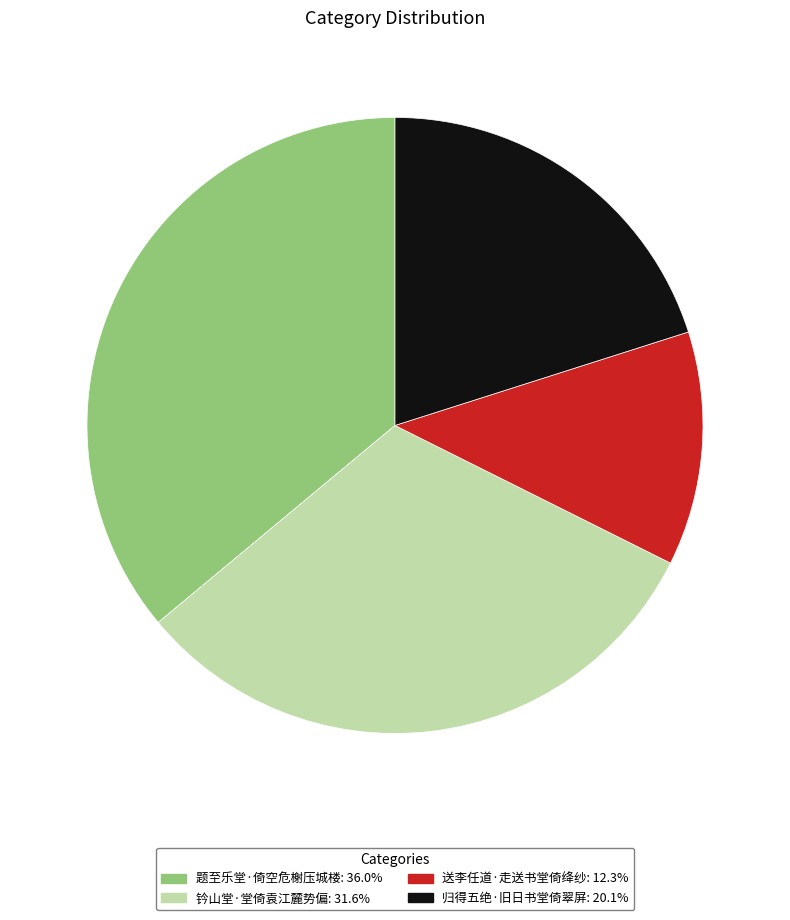

Is 钤山堂·堂倚袁江麓势偏 the majority of the pie?

No